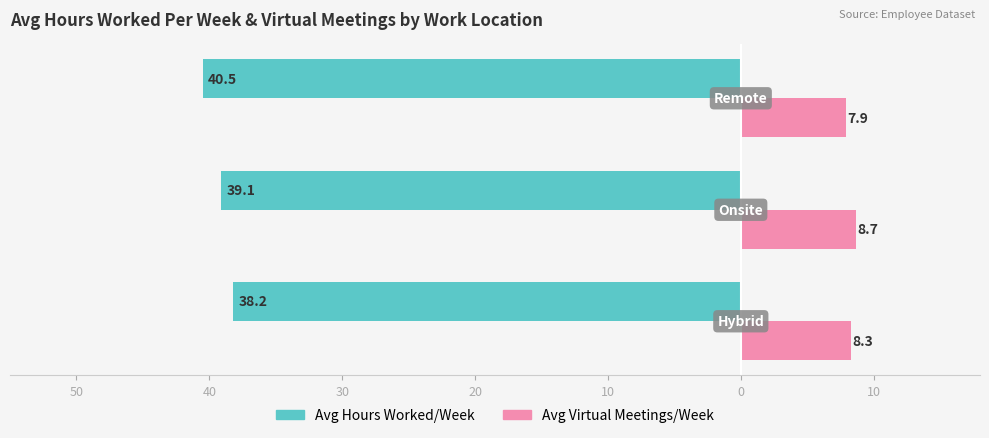

What is the sum of all Avg Virtual Meetings/Week values?

24.9